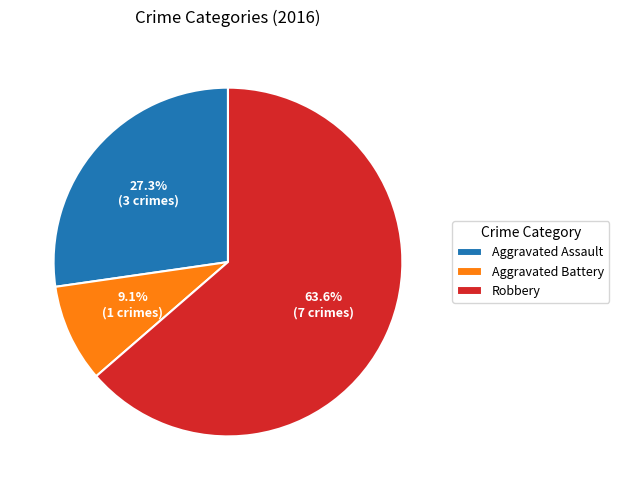

Approximately how many times larger is the value at Aggravated Battery compared to Robbery?

0.1